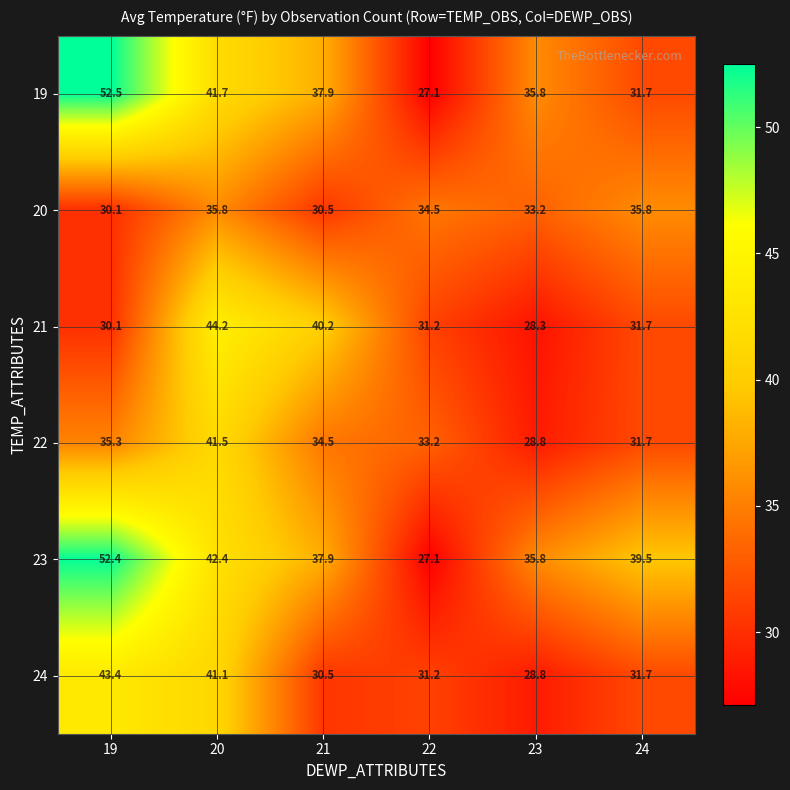

Which series has the largest total across all categories?

23